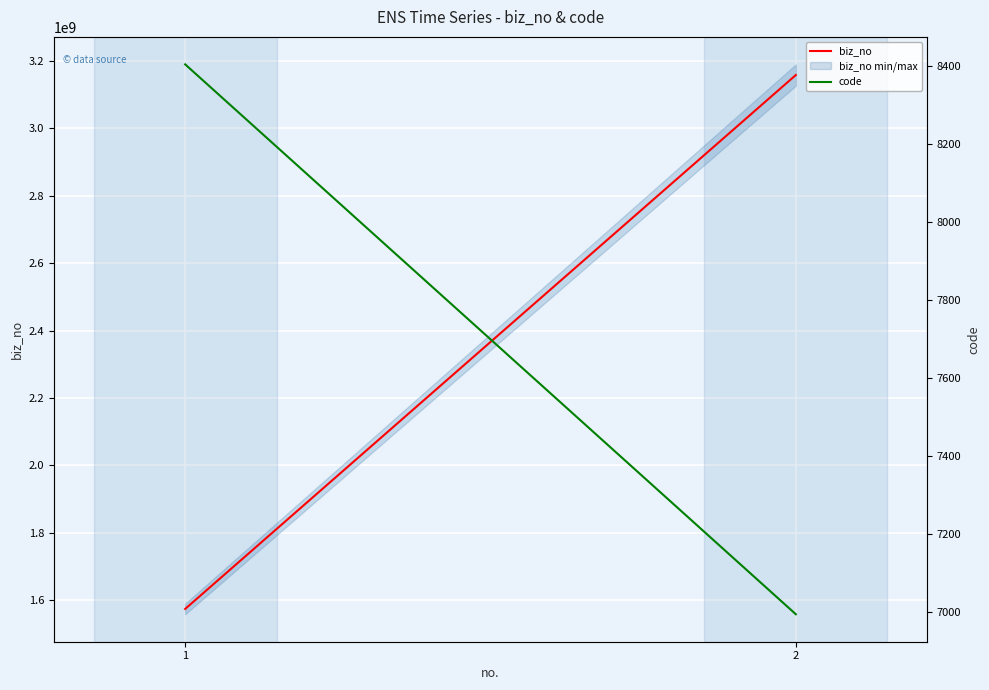

What value does the code series have at 1?

8405